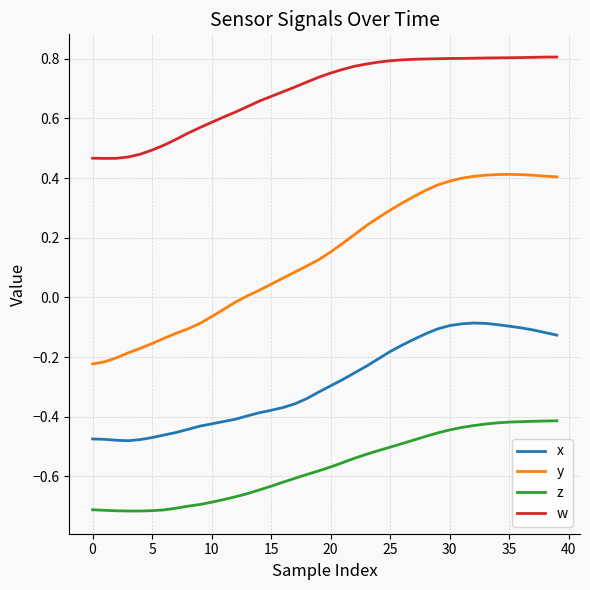

True or false: z and w cross at least once.

False